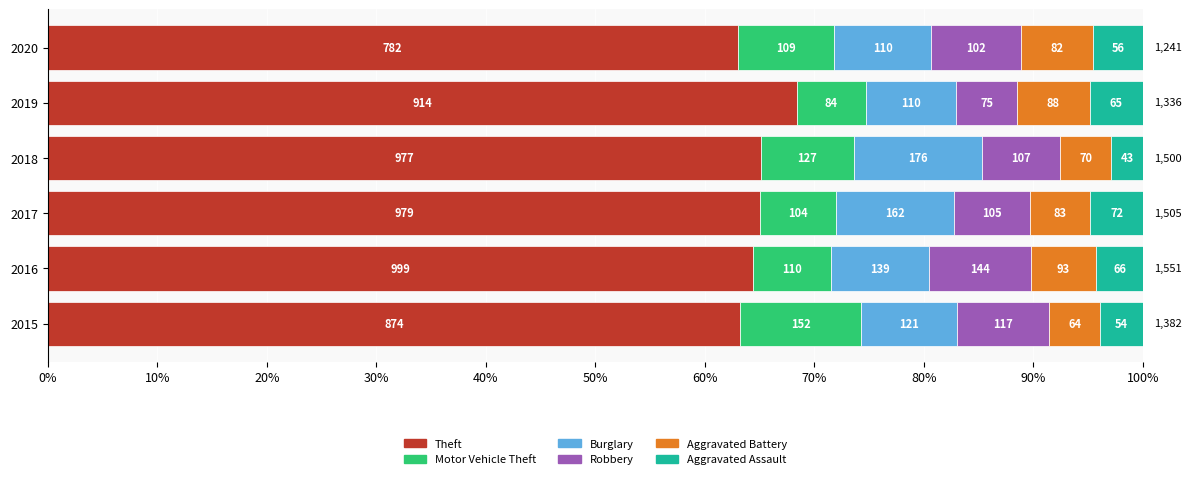

What are all the series names shown in the legend?

Theft, Motor Vehicle Theft, Burglary, Robbery, Aggravated Battery, Aggravated Assault